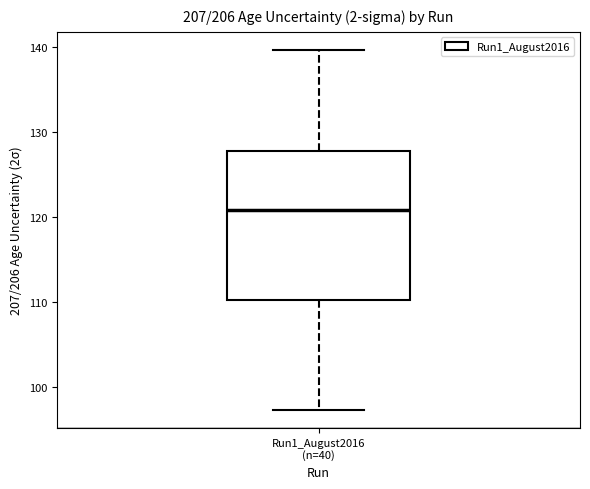

Read this box plot against the y-axis: the position of the median line, the range covered by the box, and the ends of both whiskers. The values are not printed on the chart, so give them approximately, as read against the axis.

median 121, box 110 to 128, whiskers 97 to 140